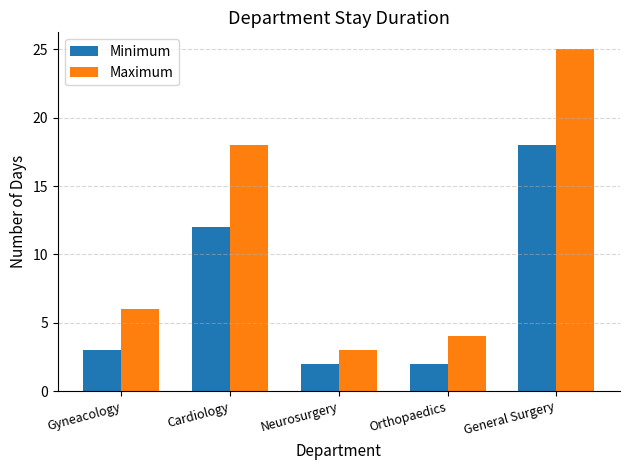

How many groups of bars are there?

5